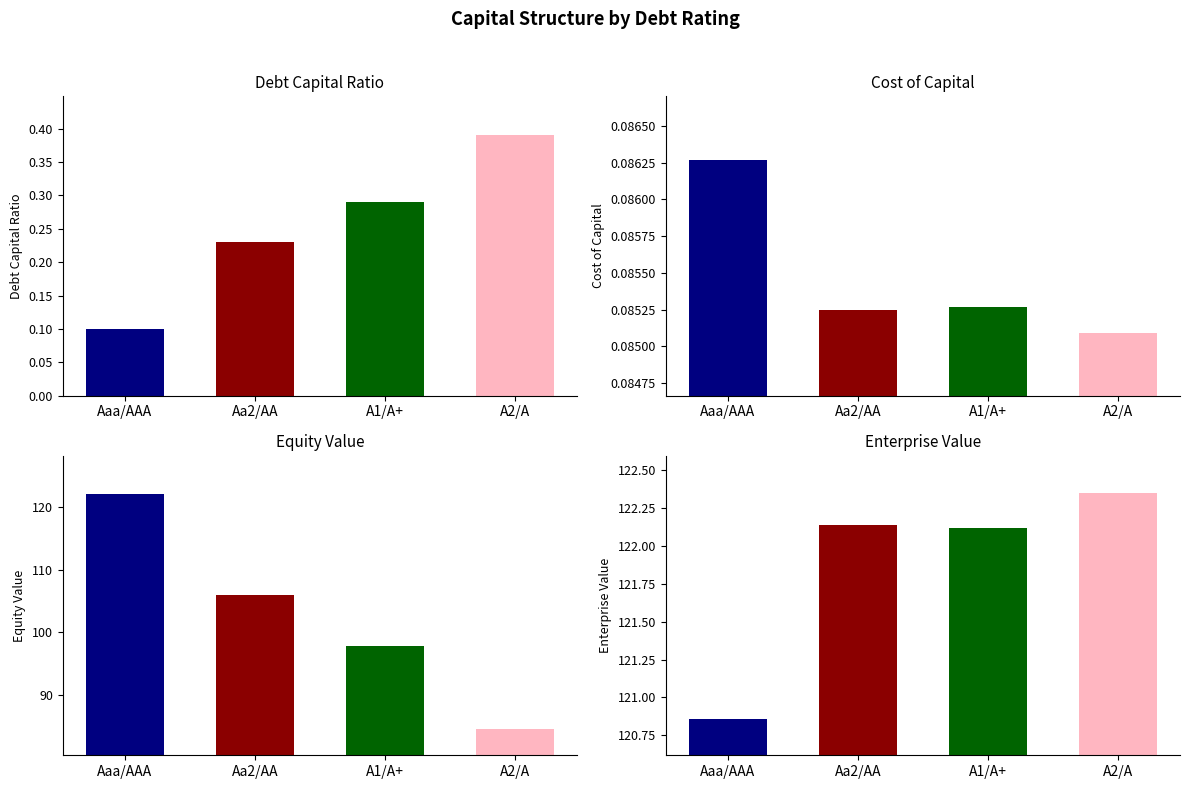

Count the debt_capital values in the range 0 to 1.

4